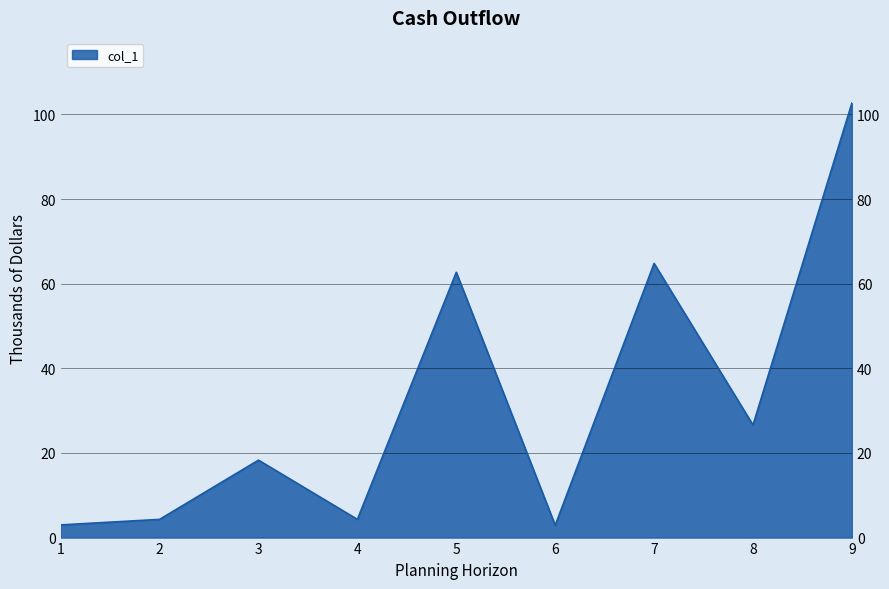

What is the sum of the values at 3 and 4?

22.6